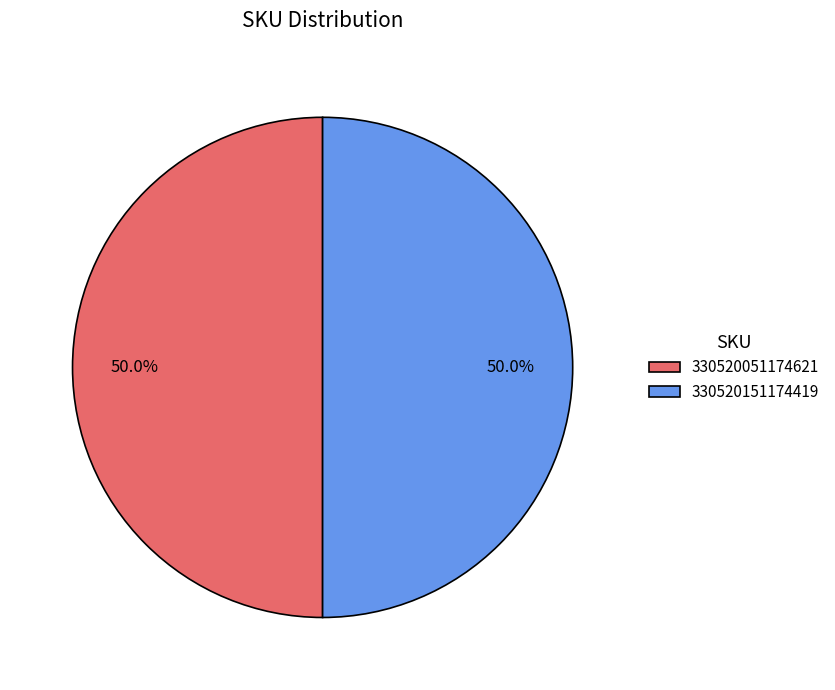

How many segments does this pie chart have?

2